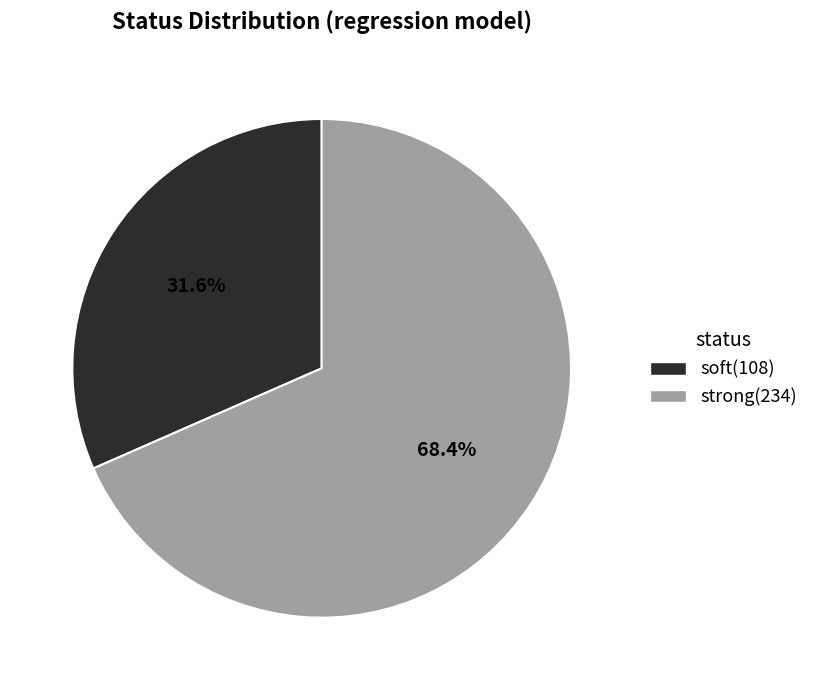

Does any single category account for the majority?

Yes